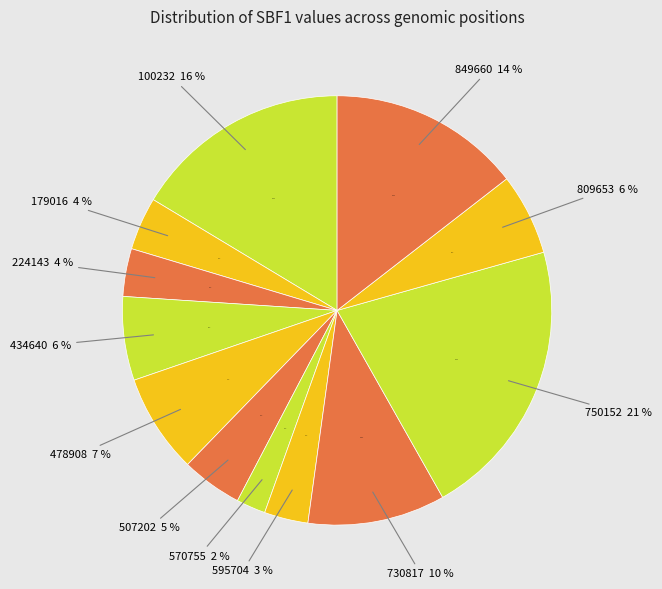

Count the number of slices in the pie.

12